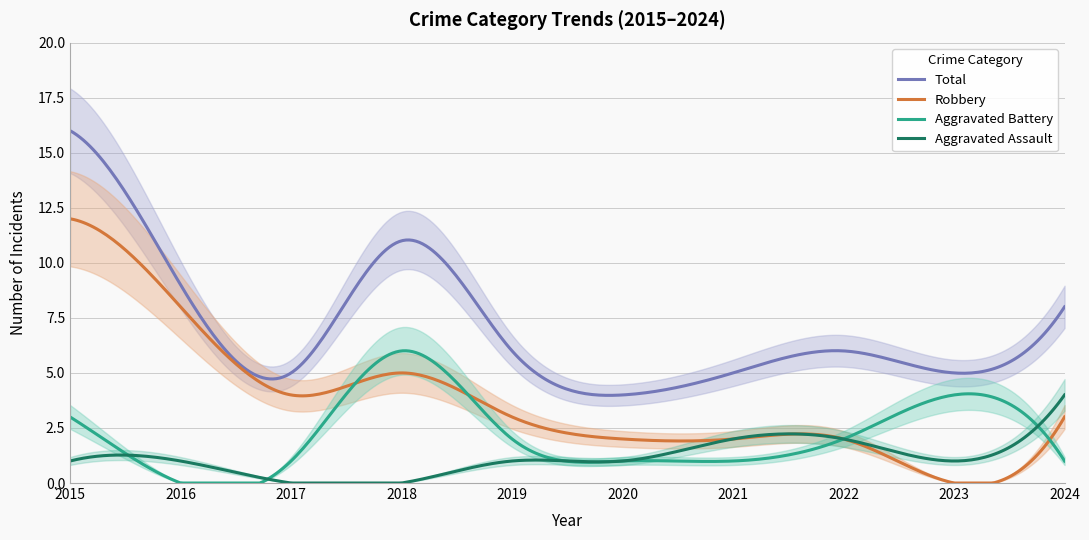

At which category does Total reach its first local valley?

2017